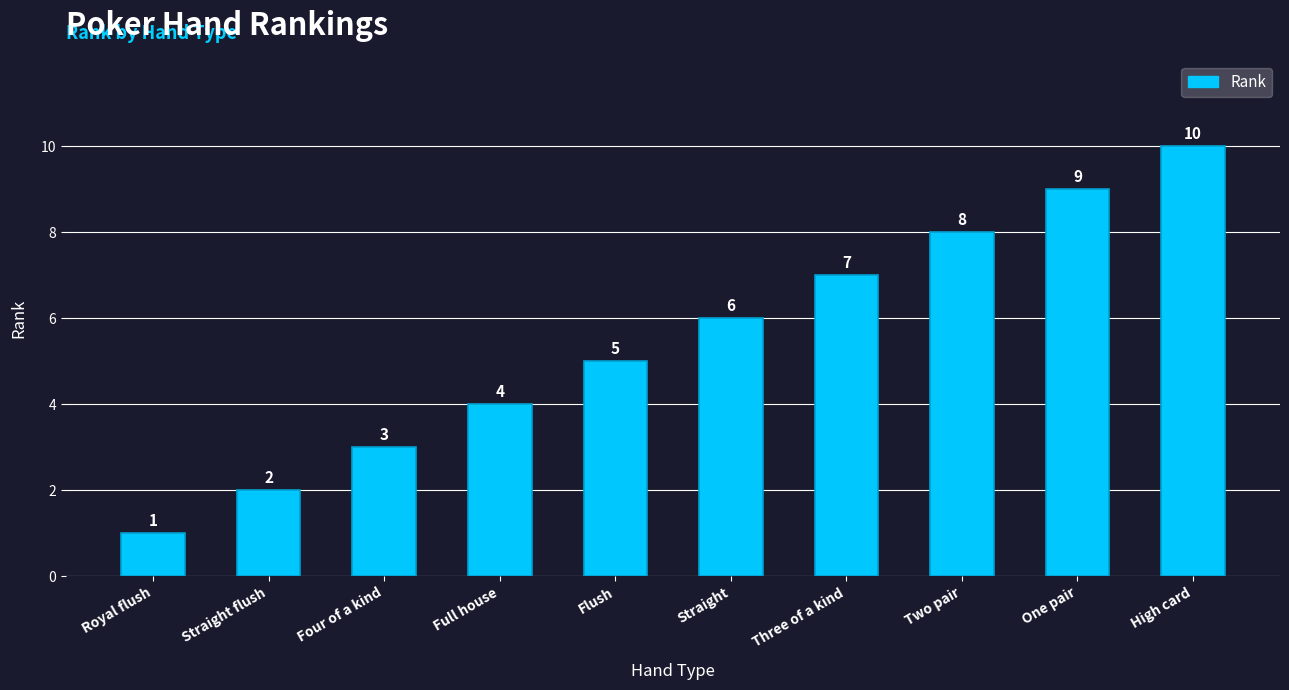

Count the number of data series in this chart.

1